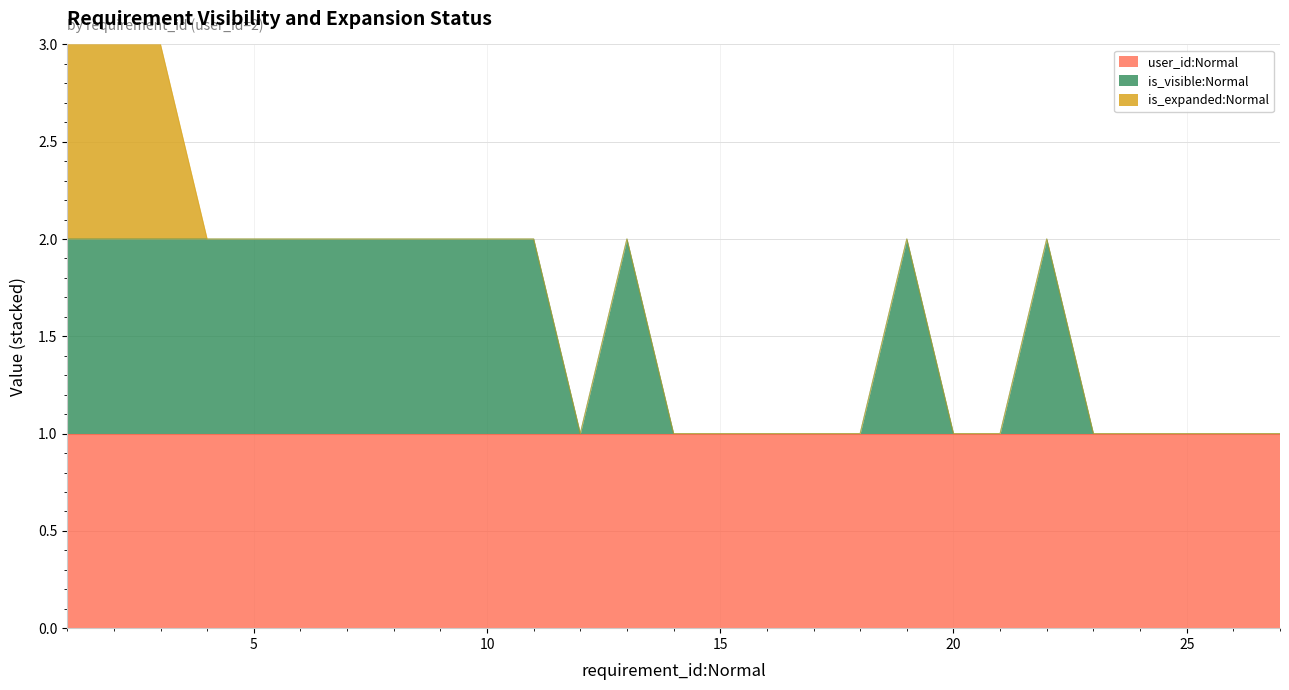

What is the sum of all is_visible:Normal values?

14